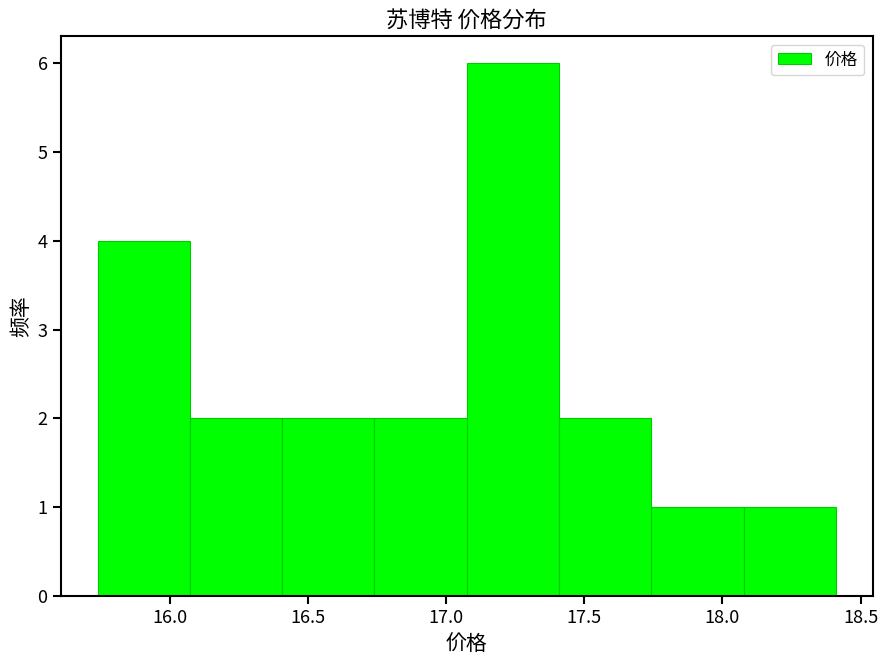

Reading left to right, transcribe this chart: for each bar, give the range it covers on the x-axis and its height. Neither the bar edges nor the heights are printed on the chart, so give them approximately, as read against the axes.

15.75 to 16.05: 4
16.05 to 16.40: 2
16.40 to 16.75: 2
16.75 to 17.10: 2
17.10 to 17.40: 6
17.40 to 17.75: 2
17.75 to 18.10: 1
18.10 to 18.40: 1